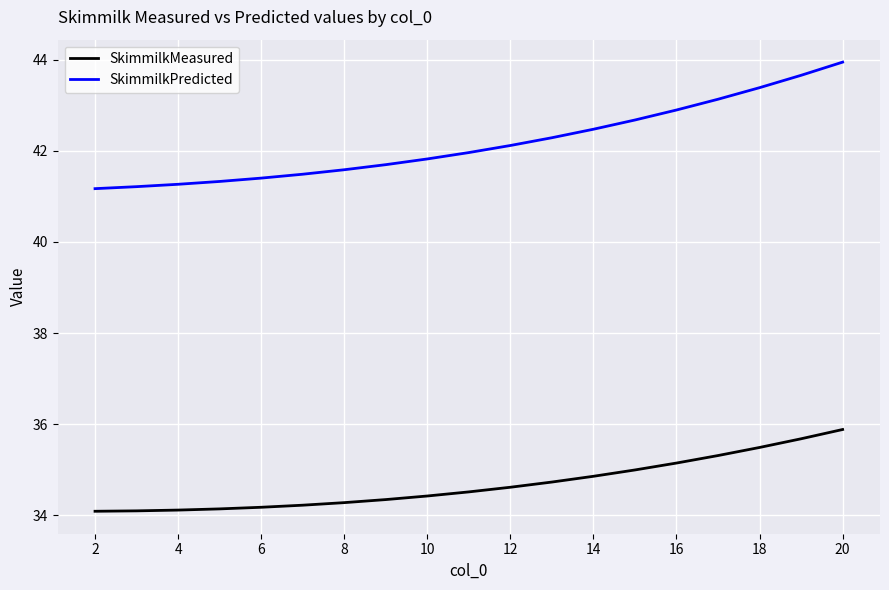

Which series has the largest total across all categories?

SkimmilkPredicted